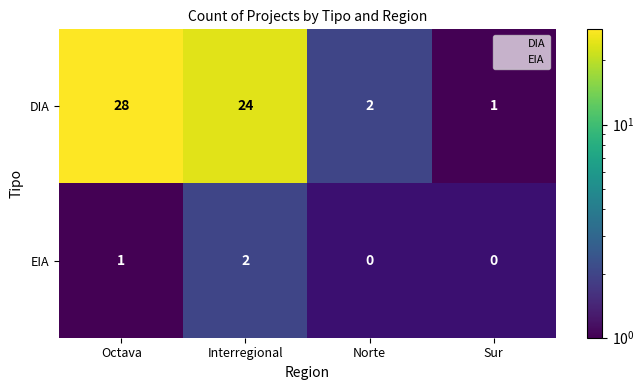

Which has a higher value, Sur or Norte?

Norte